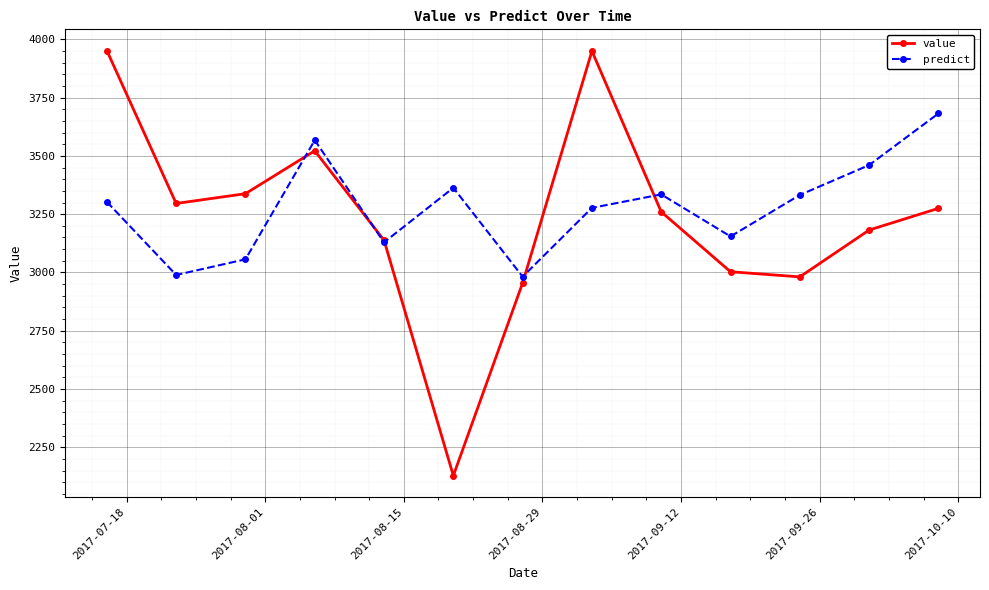

What are all the series names shown in the legend?

value, predict